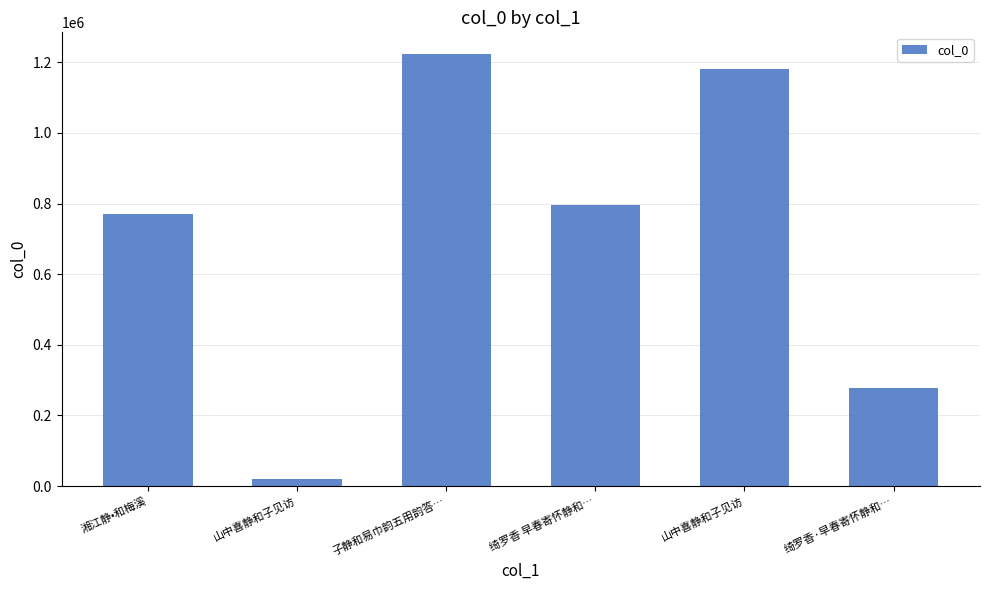

What is the difference between the values at 山中喜静和子见访 and 绮罗香·早春寄怀静和…?

257132